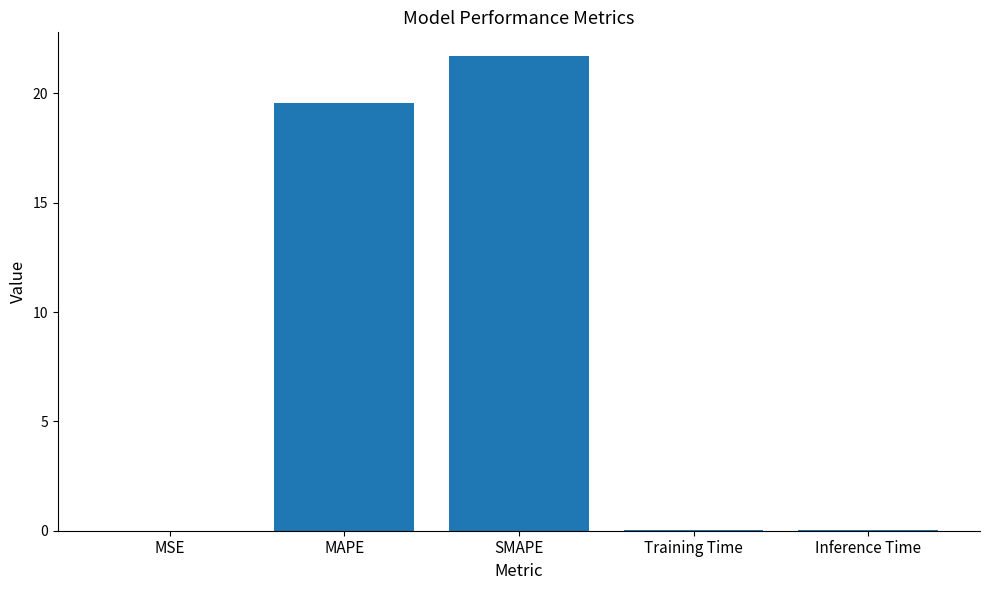

What value does the data have at SMAPE?

21.7